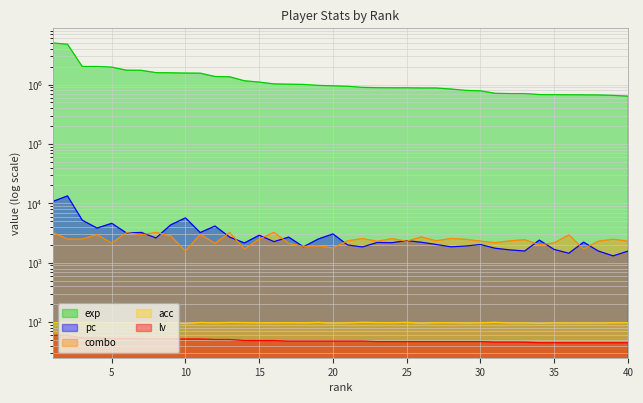

The value of combo at 17 is 2900.3. True or false?

False